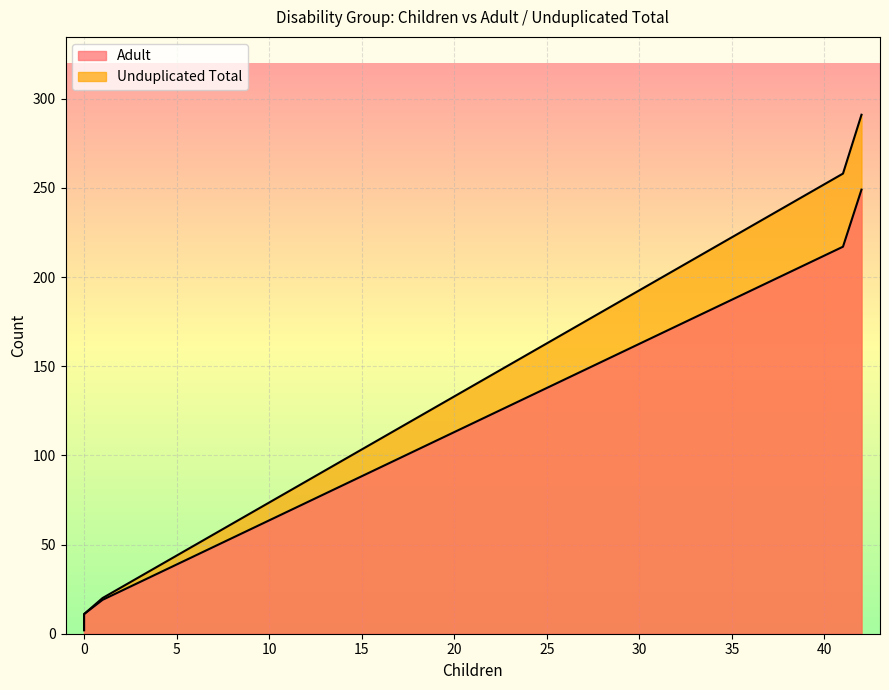

How many distinct data groups are displayed?

2